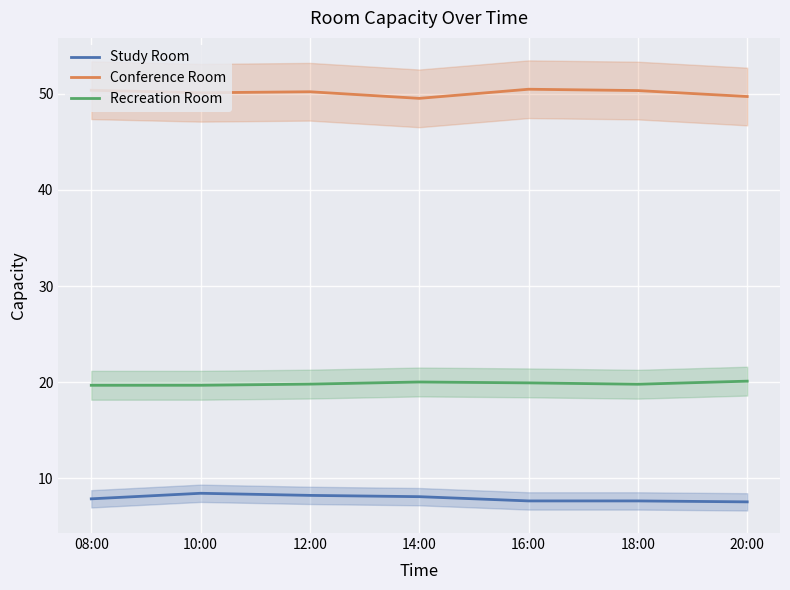

What position from the left is 08:00?

1